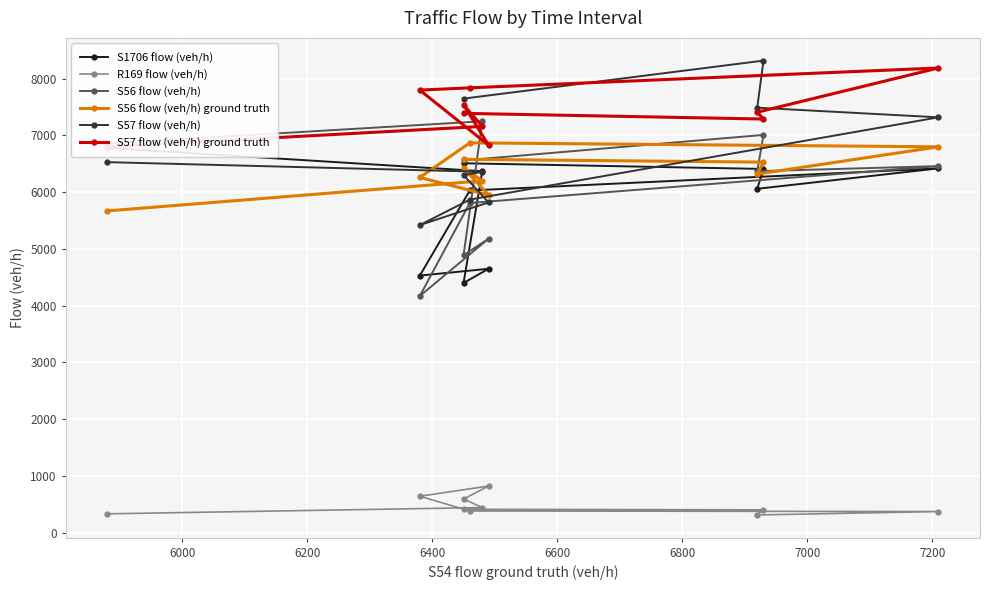

Does the chart display data point markers on the line(s)?

Yes